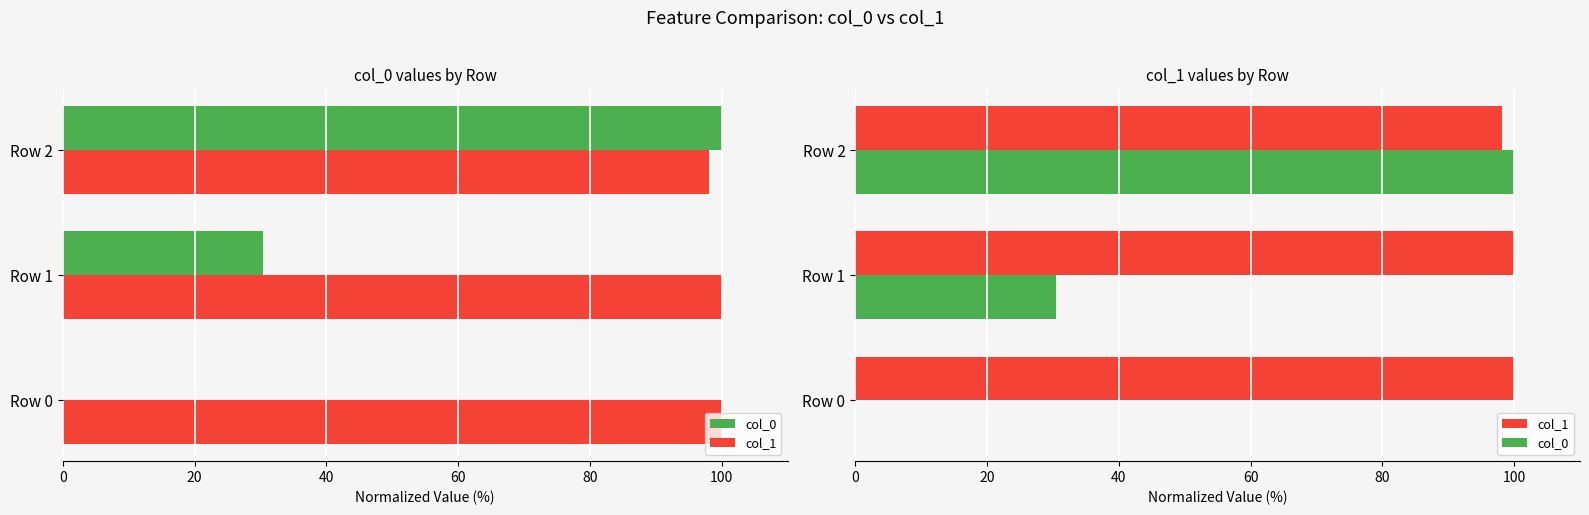

Read the col_1 value at Row 1.

100.0